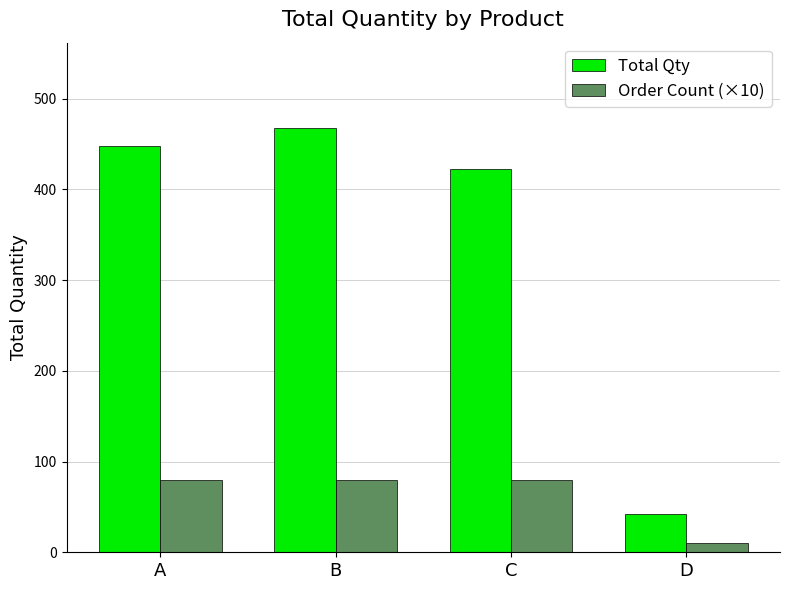

Which label corresponds to the smallest value in the chart?

D